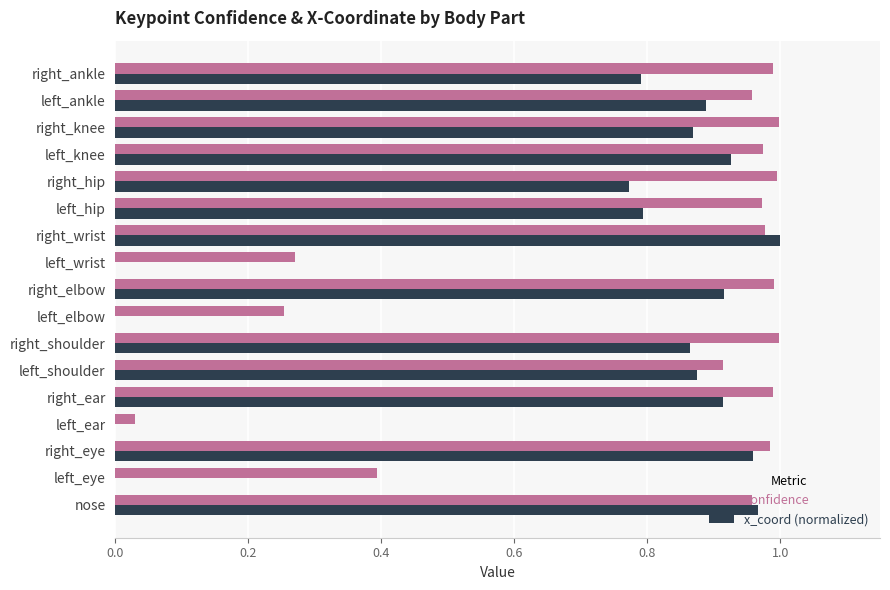

Is it true that x_coord (normalized) equals -0.5 at left_elbow?

False